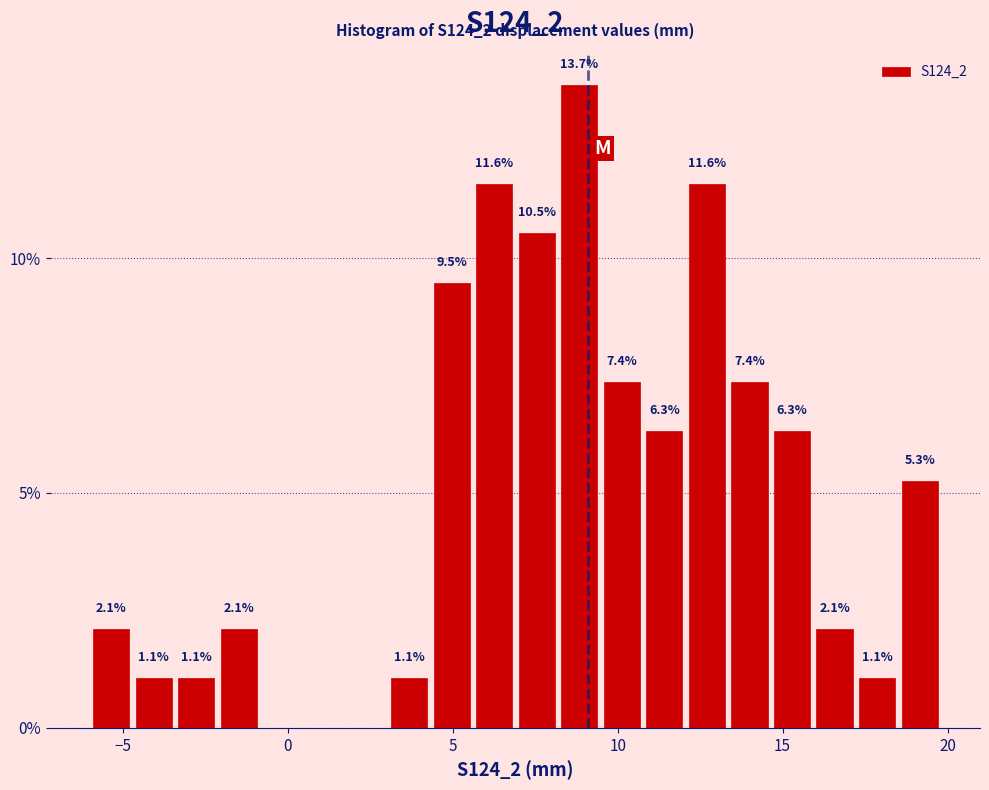

Around what value on the x-axis is the tallest bar? Give the approximate position of its centre, as read against the axis.

9.0